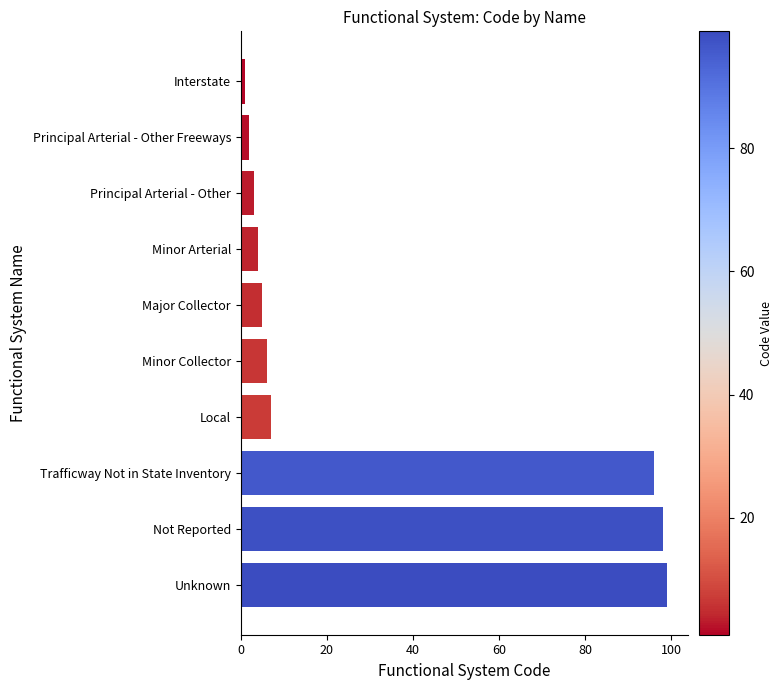

Reading bottom to top, list all the values displayed in this chart.

99	98	96	7	6	5	4	3	2	1